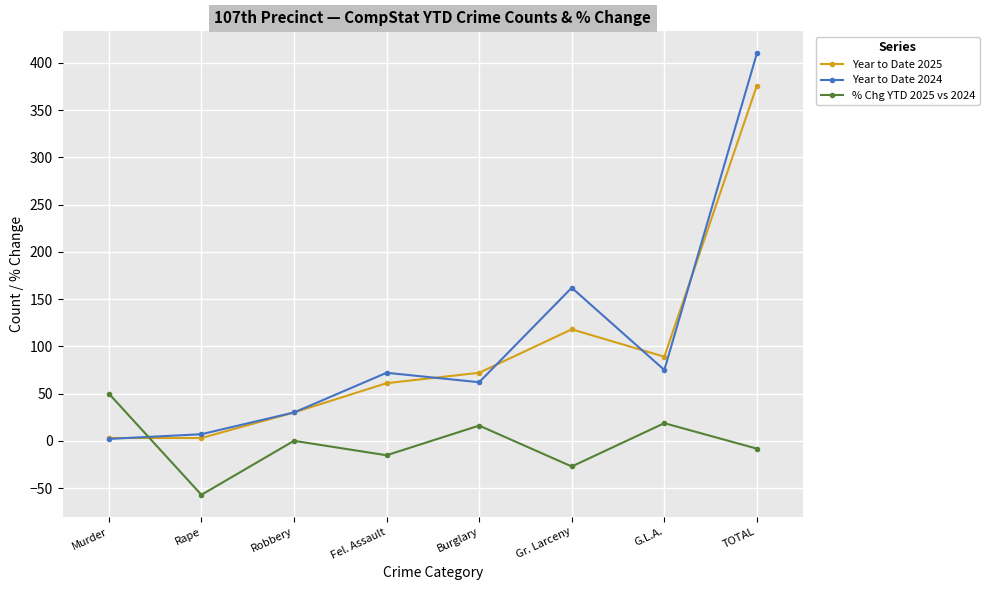

How many distinct data groups are displayed?

3